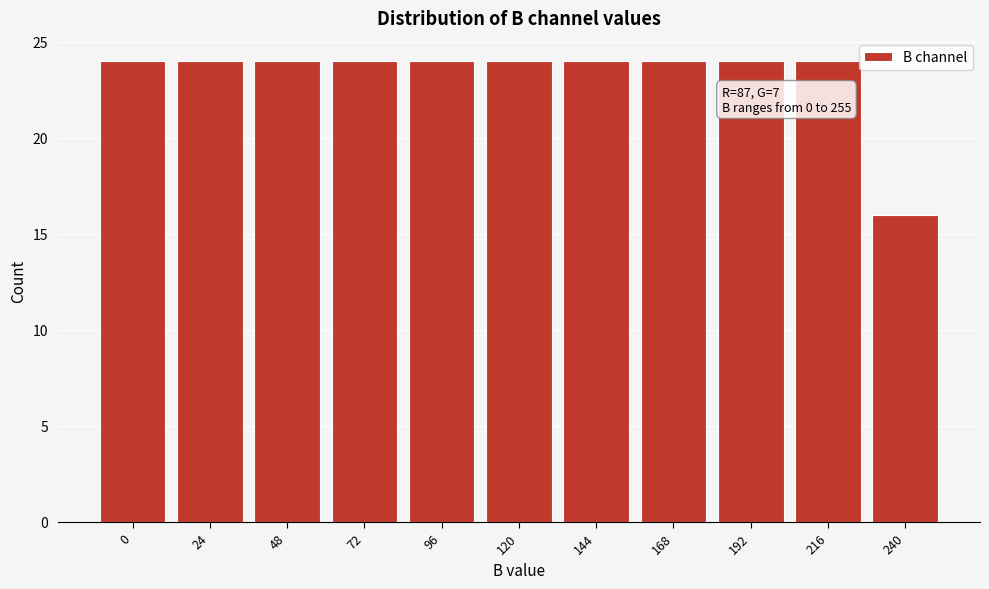

Reading right to left, transcribe all the data shown in this chart.

16	24	24	24	24	24	24	24	24	24	24